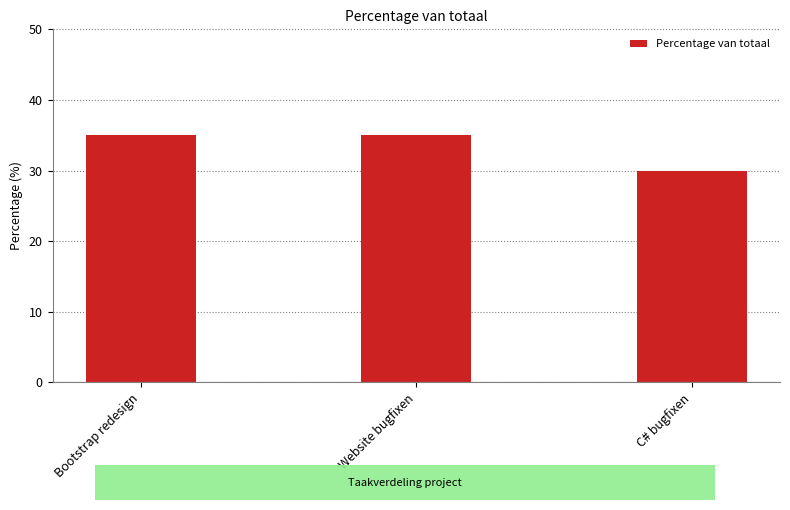

The chart shows a value of 30 at C# bugfixen. True or false?

True